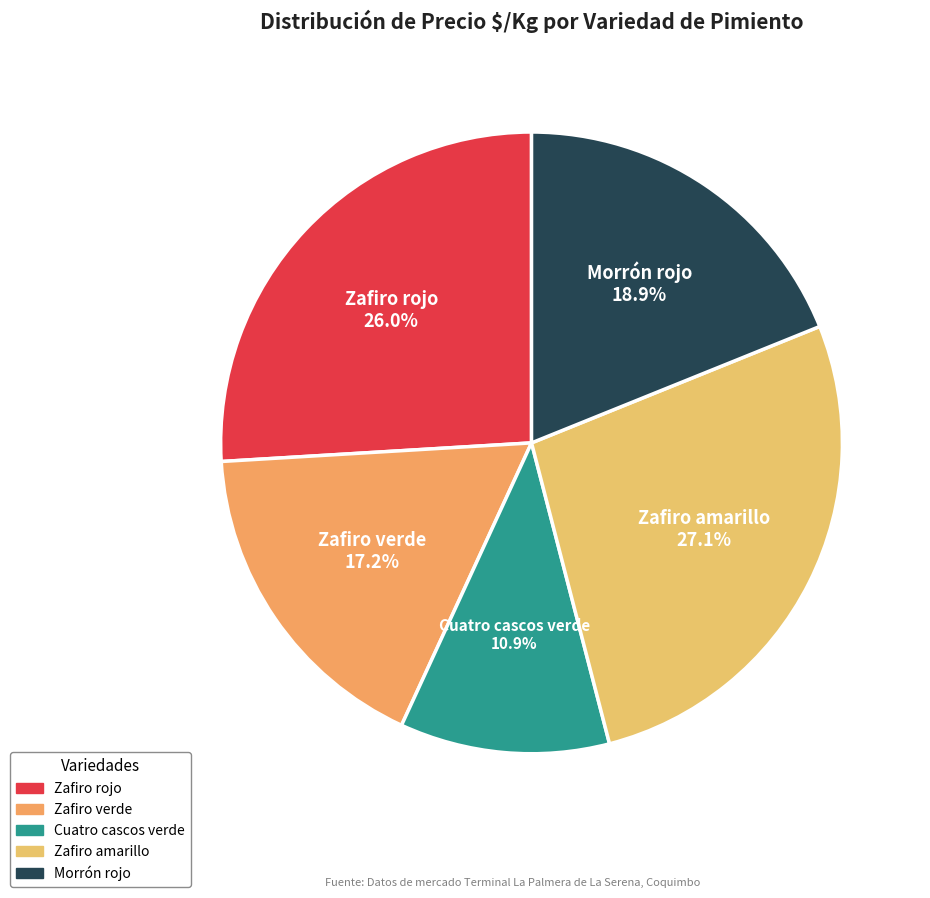

How many segments does this pie chart have?

5